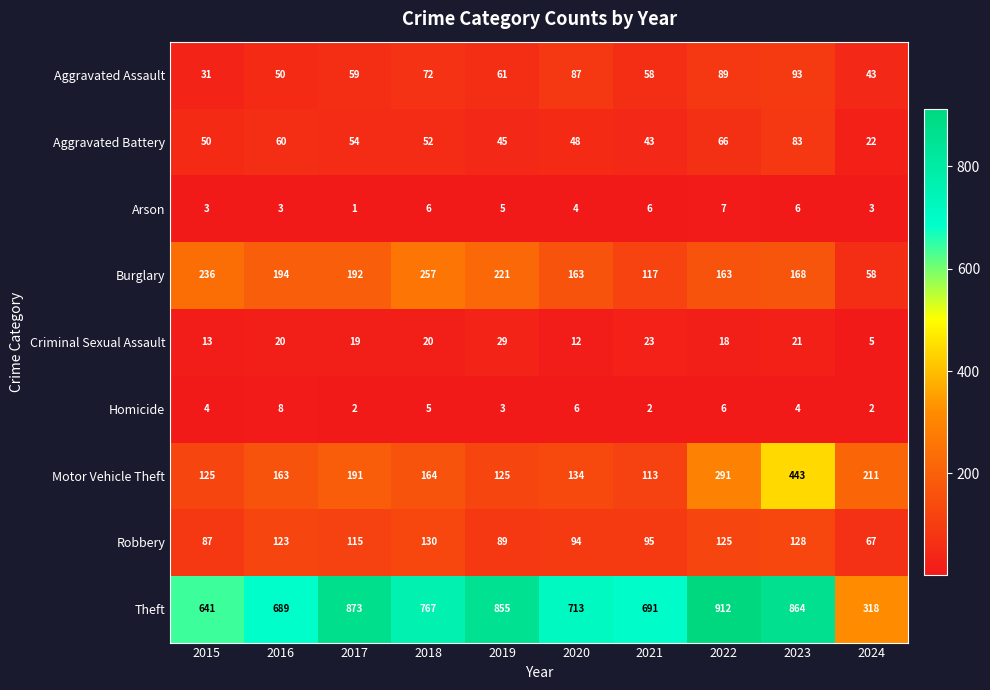

At which category is the sum across all series the highest?

2023